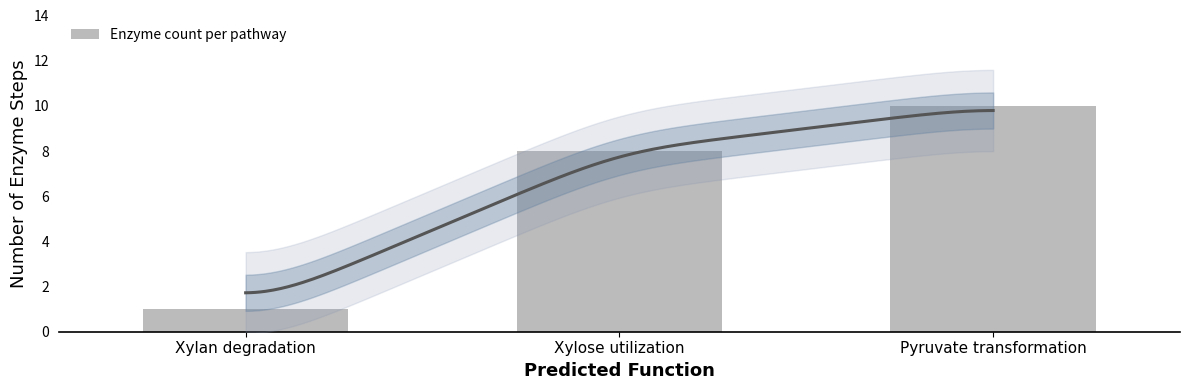

What is the difference between the maximum and minimum values?

9